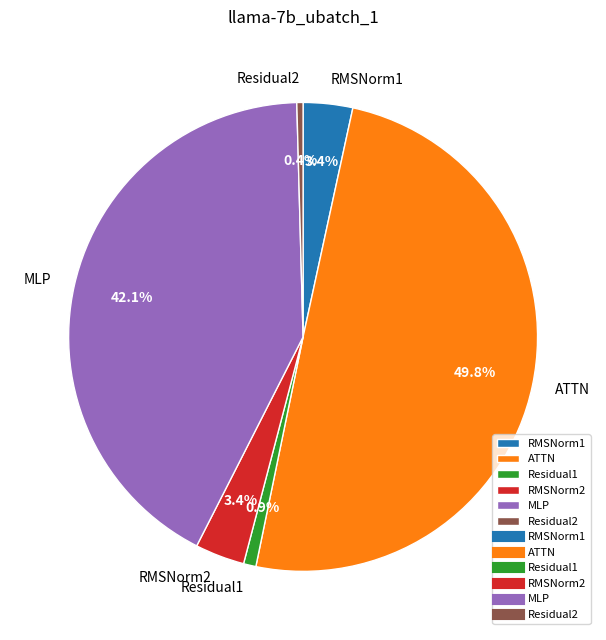

What is the total percentage of RMSNorm2 and Residual2?

3.8%